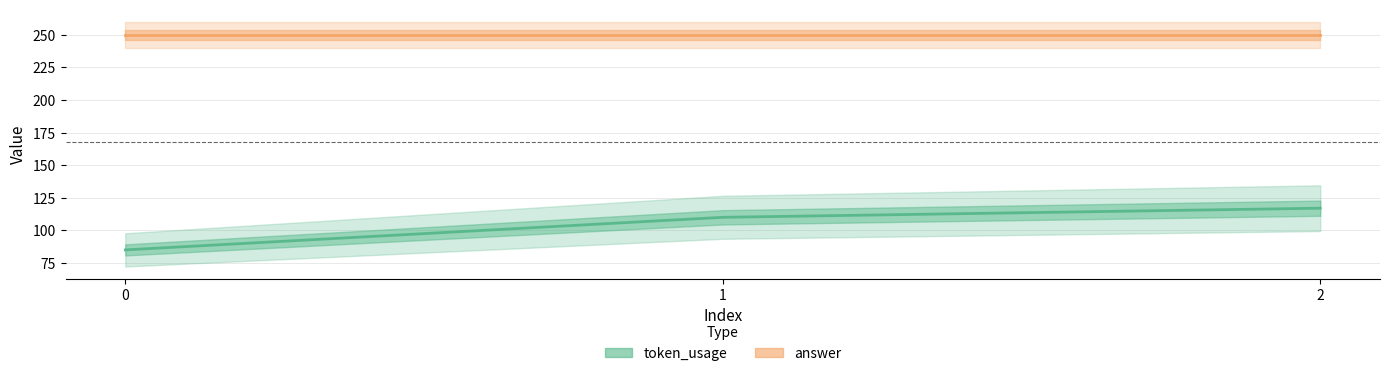

The answer series shows 432 at 1. True or false?

False